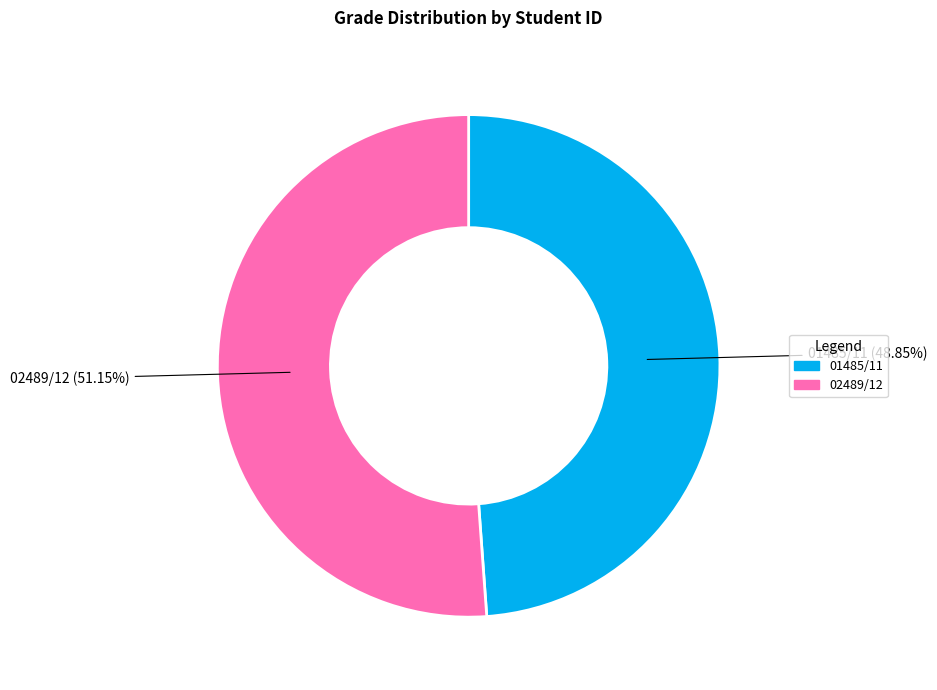

Rank the categories by value from lowest to highest.

01485/11, 02489/12